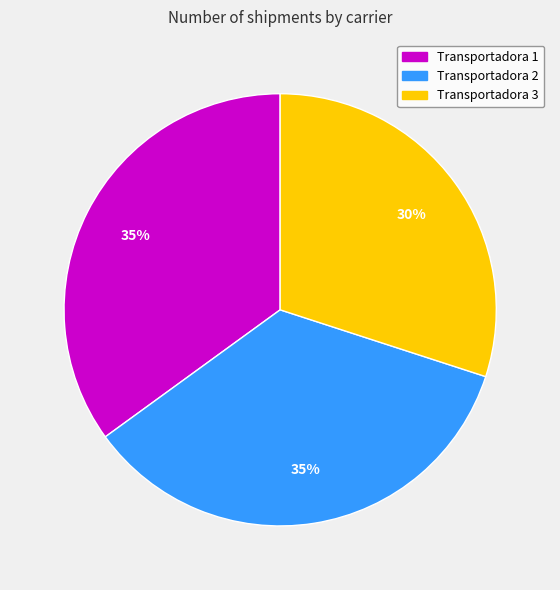

Does Transportadora 3 represent more than half of the total?

No